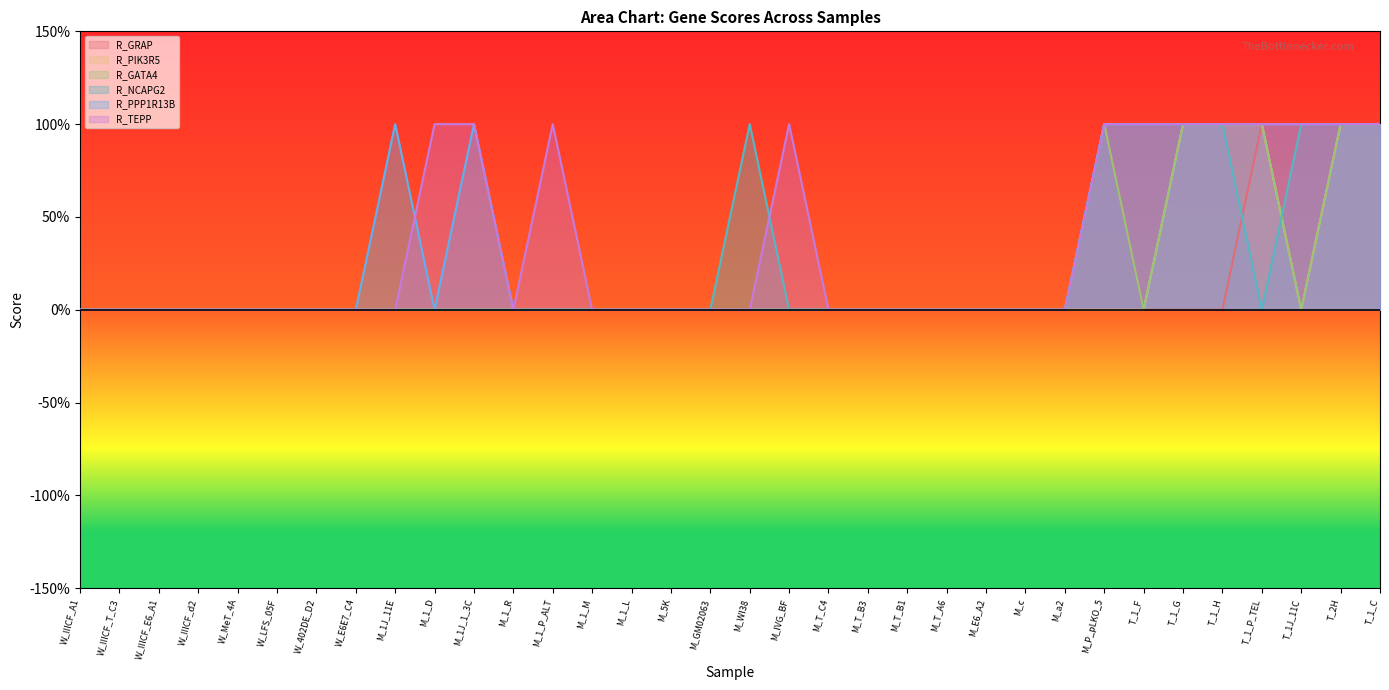

Rank the categories by R_PPP1R13B value from highest to lowest.

M_1J_11E, M_1J_1_3C, M_P_pLKO_5, T_1_F, T_1_G, T_1_H, T_1_P_TEL, T_1J_11C, T_2H, T_1_C, W_IIICF_A1, W_IIICF_T_C3, W_IIICF_E6_A1, W_IIICF_d2, W_MeT_4A, W_LFS_05F, W_402DE_D2, W_E6E7_C4, M_1_D, M_1_R, M_1_P_ALT, M_1_M, M_1_L, M_5K, M_GM02063, M_WI38, M_IVG_BF, M_T_C4, M_T_B3, M_T_B1, M_T_A6, M_E6_A2, M_c, M_a2